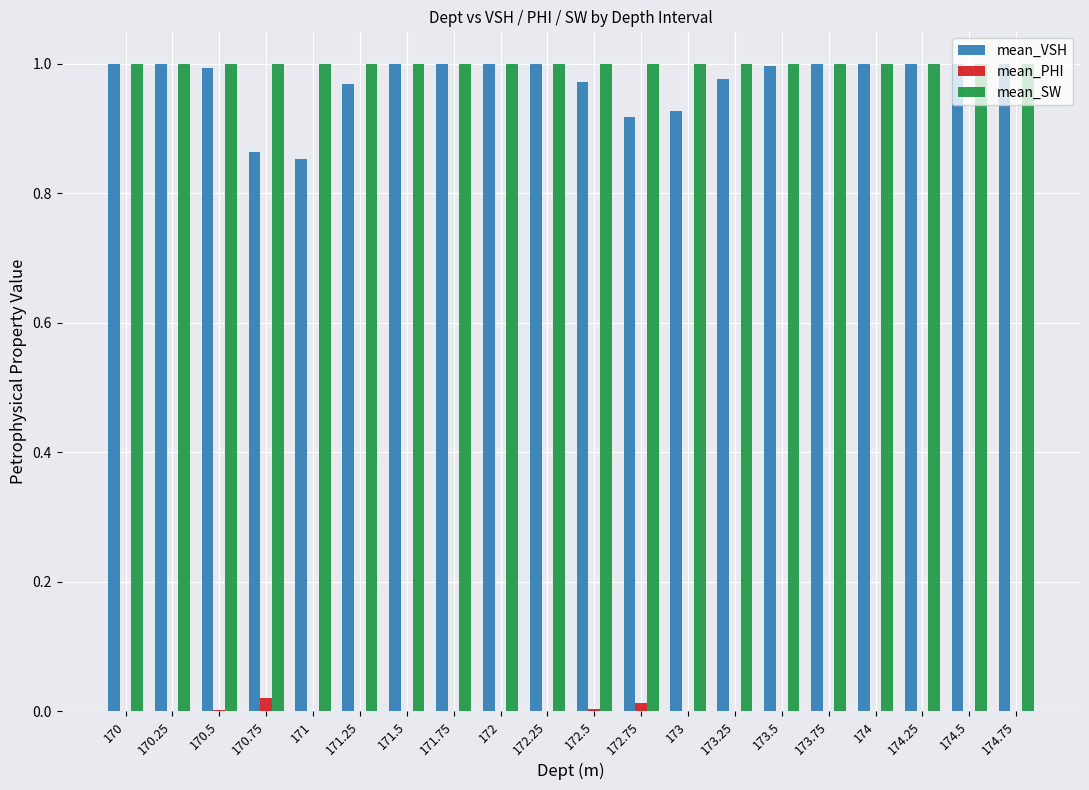

Does the chart contain stacked bars?

No